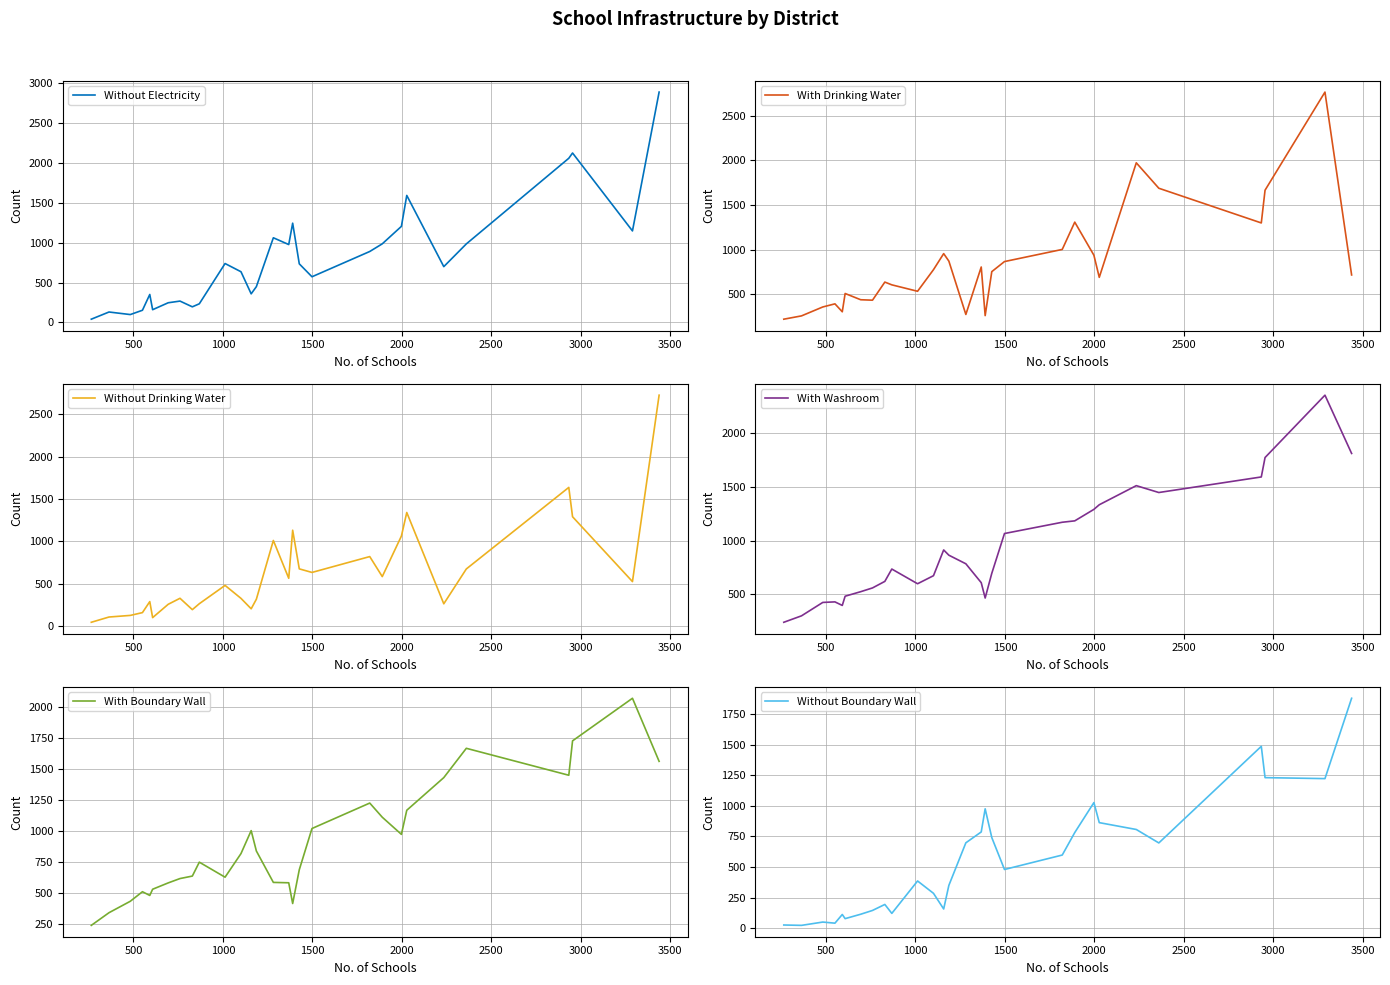

What is the difference between the maximum and minimum values in the With Washroom series?

2116